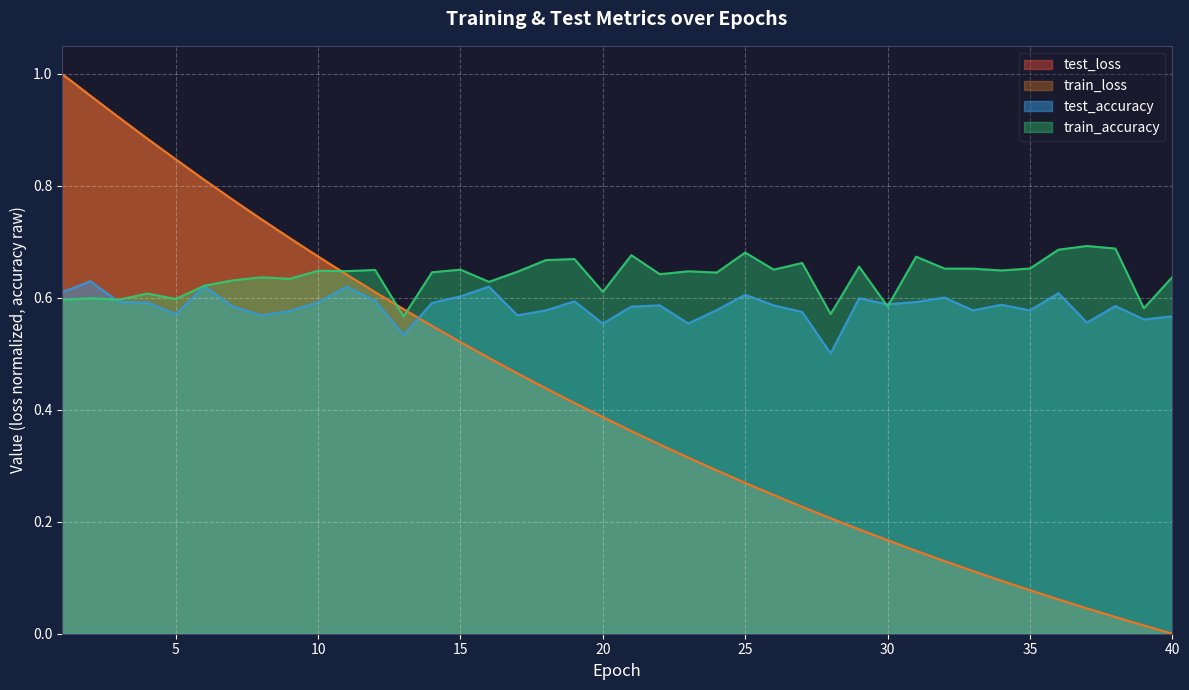

Reading right to left, extract all data points from this chart.

test_loss: 0.0	0.0	0.0	0.0	0.1	0.1	0.1	0.1	0.1	0.1	0.2	0.2	0.2	0.2	0.2	0.3	0.3	0.3	0.3	0.4	0.4	0.4	0.4	0.5	0.5	0.5	0.5	0.6	0.6	0.6	0.7	0.7	0.7	0.8	0.8	0.8	0.9	0.9	1.0	1.0
train_loss: 0.0	0.0	0.0	0.0	0.1	0.1	0.1	0.1	0.1	0.1	0.2	0.2	0.2	0.2	0.2	0.3	0.3	0.3	0.3	0.4	0.4	0.4	0.4	0.5	0.5	0.5	0.5	0.6	0.6	0.6	0.7	0.7	0.7	0.8	0.8	0.8	0.9	0.9	1.0	1.0
test_accuracy: 0.6	0.6	0.6	0.6	0.6	0.6	0.6	0.6	0.6	0.6	0.6	0.6	0.5	0.6	0.6	0.6	0.6	0.6	0.6	0.6	0.6	0.6	0.6	0.6	0.6	0.6	0.6	0.5	0.6	0.6	0.6	0.6	0.6	0.6	0.6	0.6	0.6	0.6	0.6	0.6
train_accuracy: 0.6	0.6	0.7	0.7	0.7	0.7	0.6	0.7	0.7	0.7	0.6	0.7	0.6	0.7	0.7	0.7	0.6	0.6	0.6	0.7	0.6	0.7	0.7	0.6	0.6	0.7	0.6	0.6	0.6	0.6	0.6	0.6	0.6	0.6	0.6	0.6	0.6	0.6	0.6	0.6